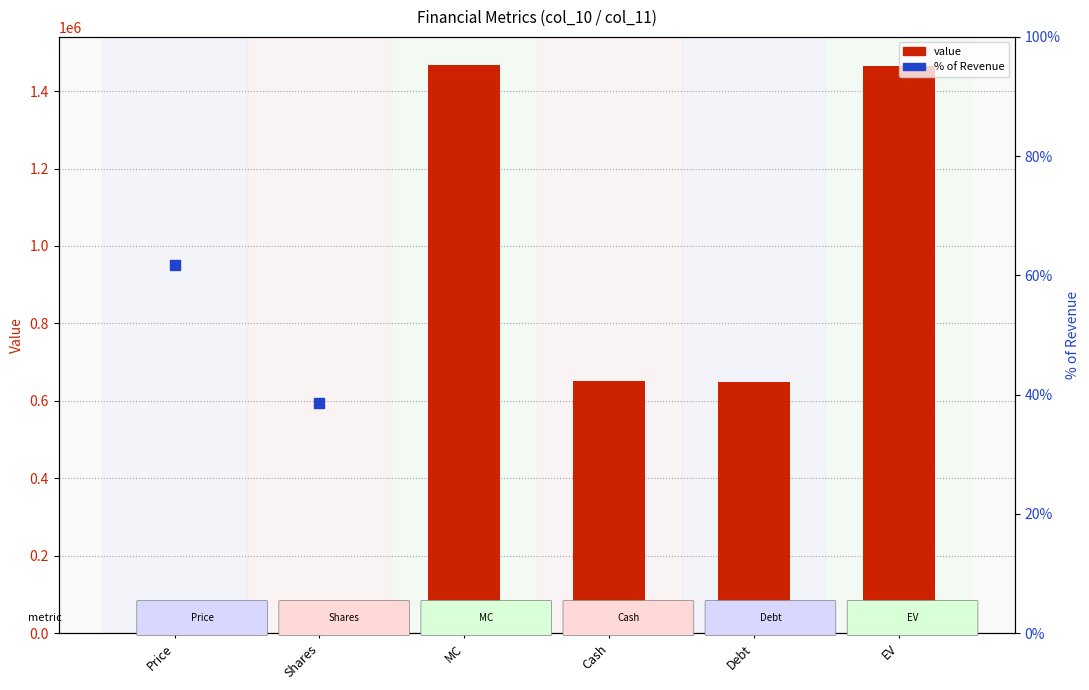

Between Price and Debt, which is larger?

Debt